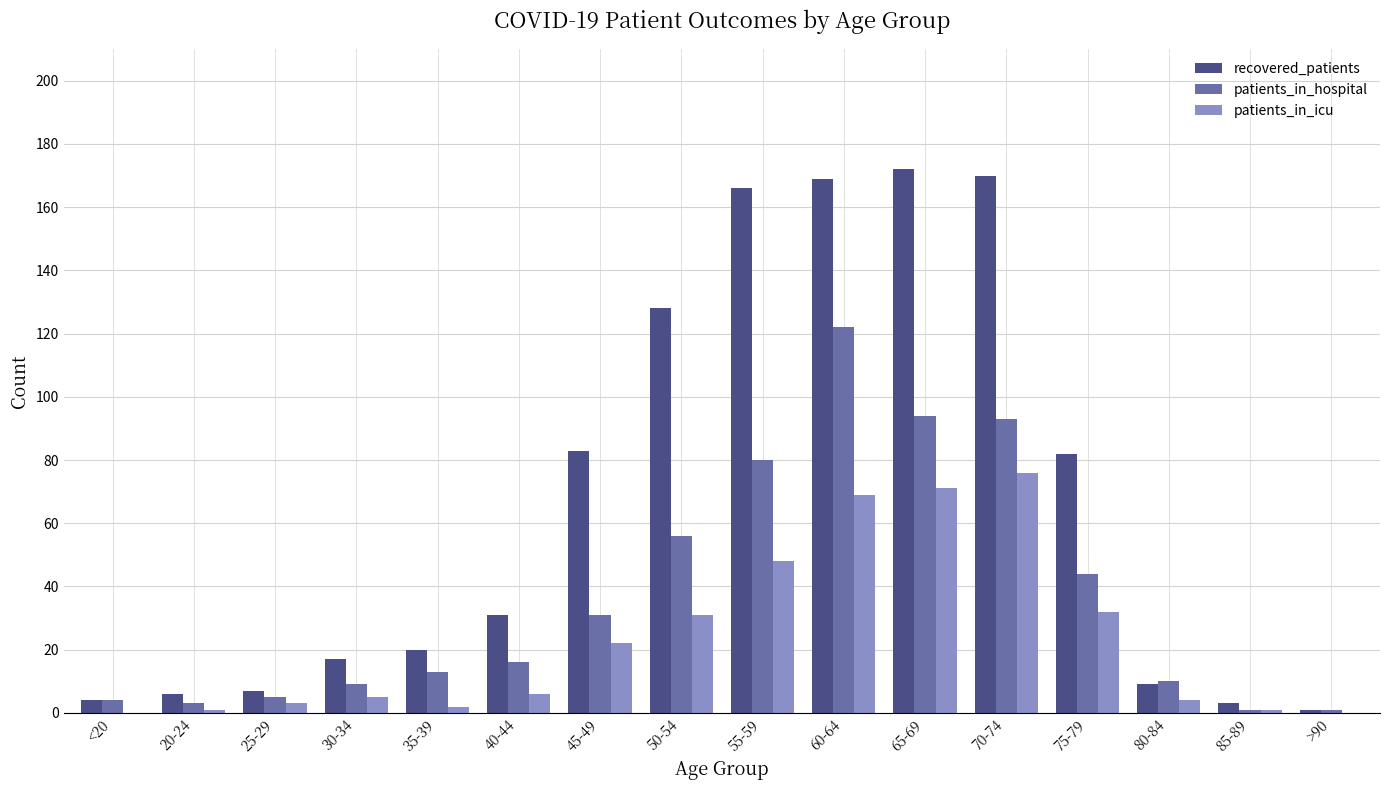

Is the value of patients_in_hospital at <20 greater than the value of recovered_patients at 70-74?

No